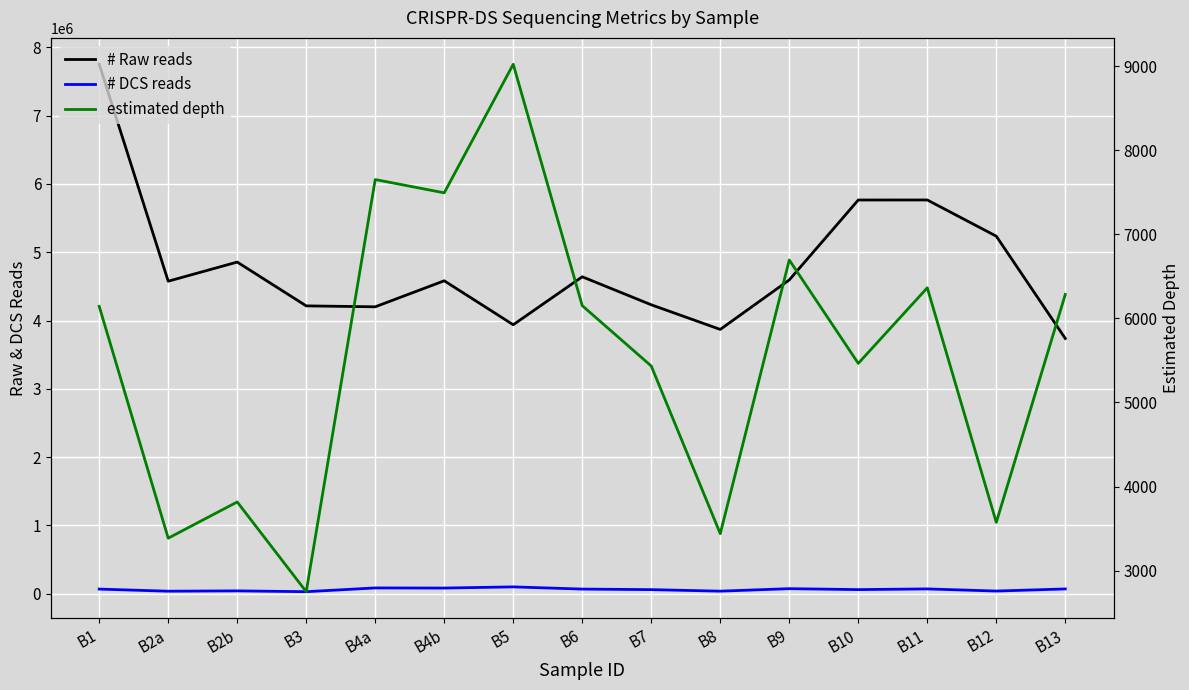

Is it true that # Raw reads equals 2538518.8 at B11?

False